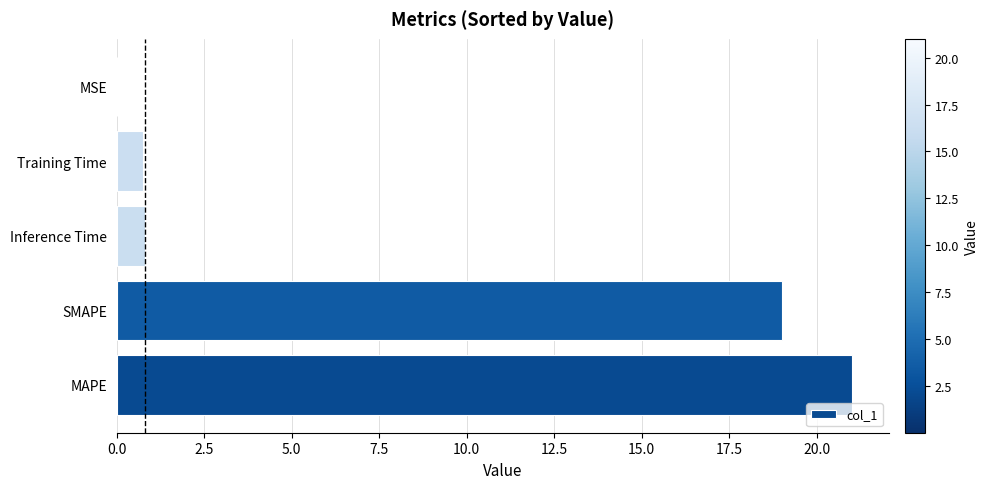

Between Inference Time and SMAPE, which is larger?

SMAPE